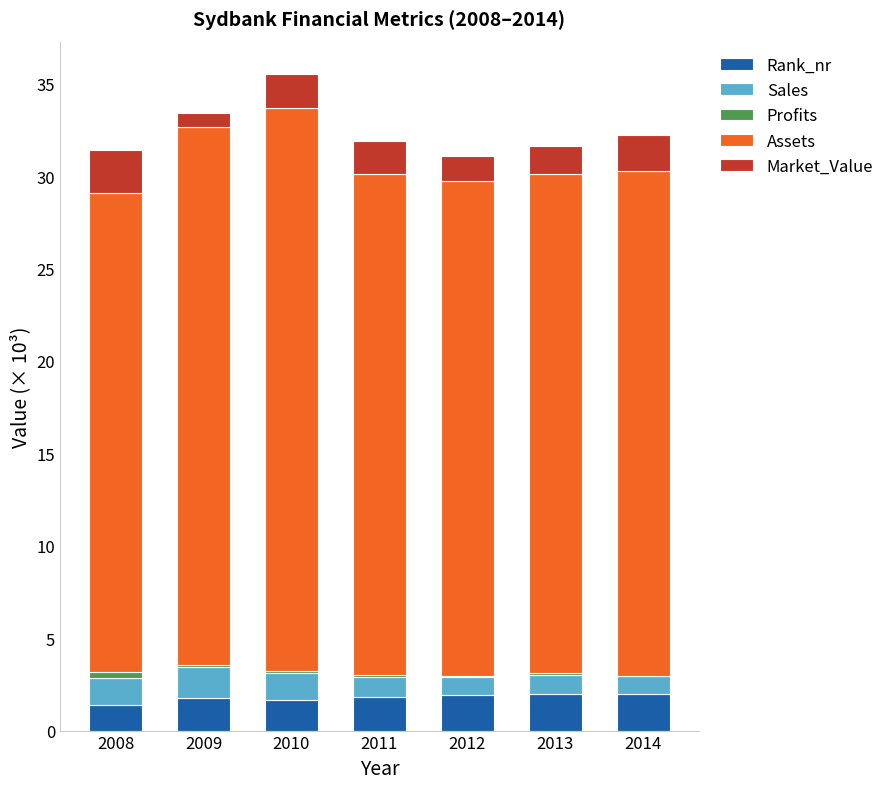

What is the highest value of the Rank_nr series?

2.0